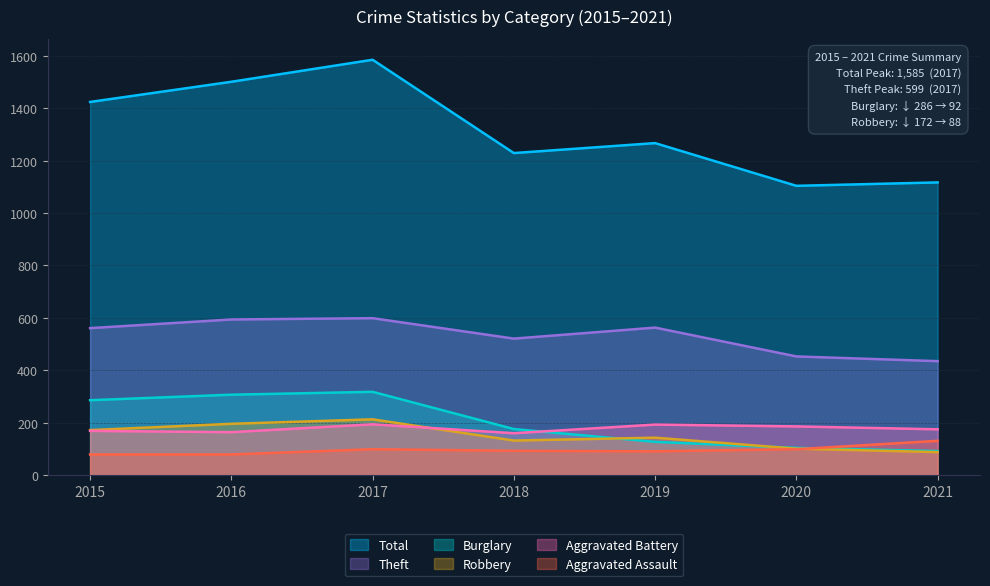

The Theft series shows 794 at 2019. True or false?

False